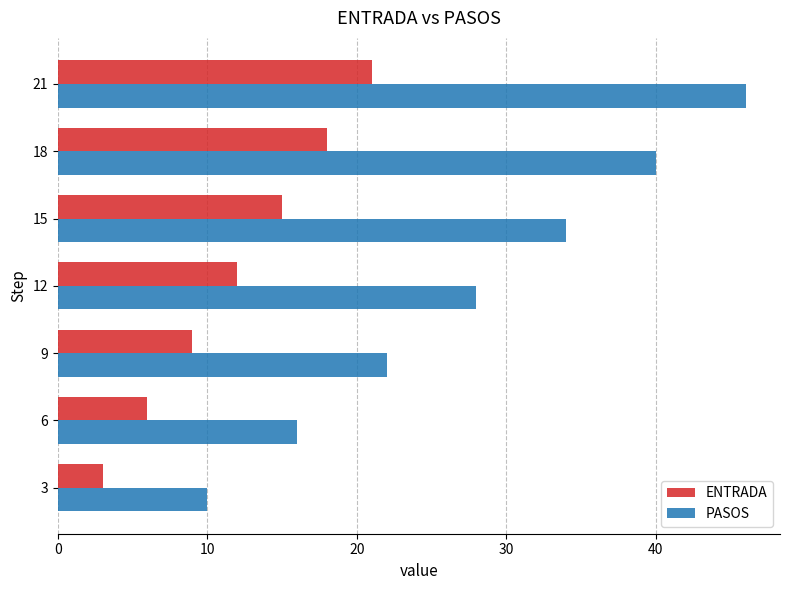

What is the sum of all ENTRADA values?

84